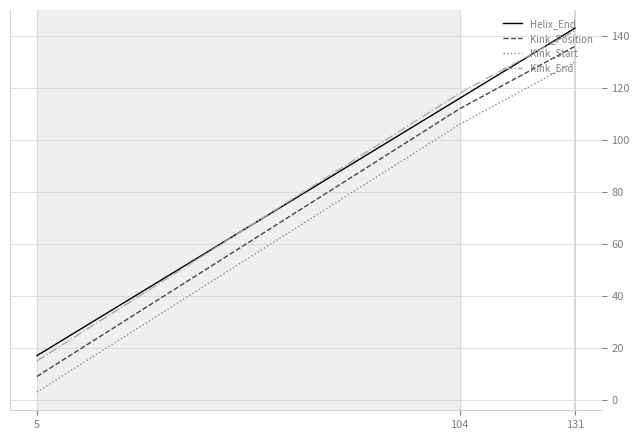

At which category does the chart reach its peak across all series?

131